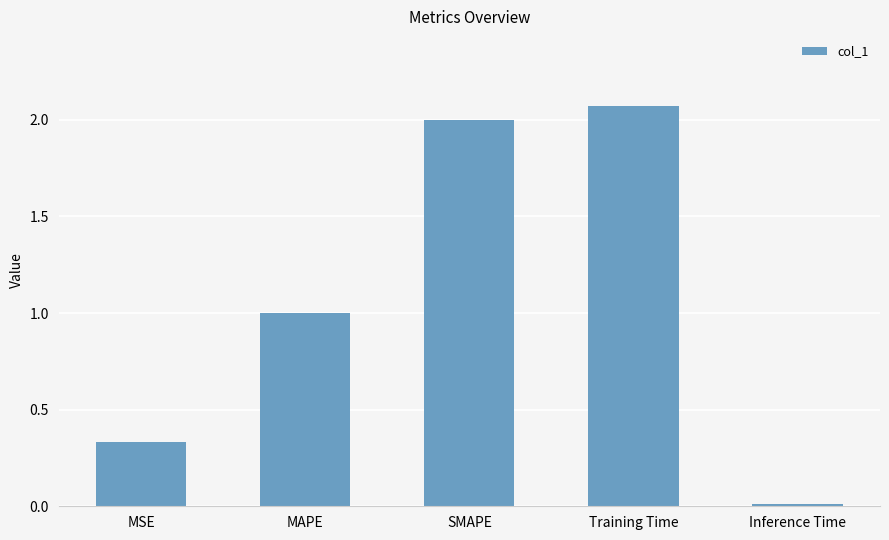

What is the change in value from MSE to MAPE?

+0.7